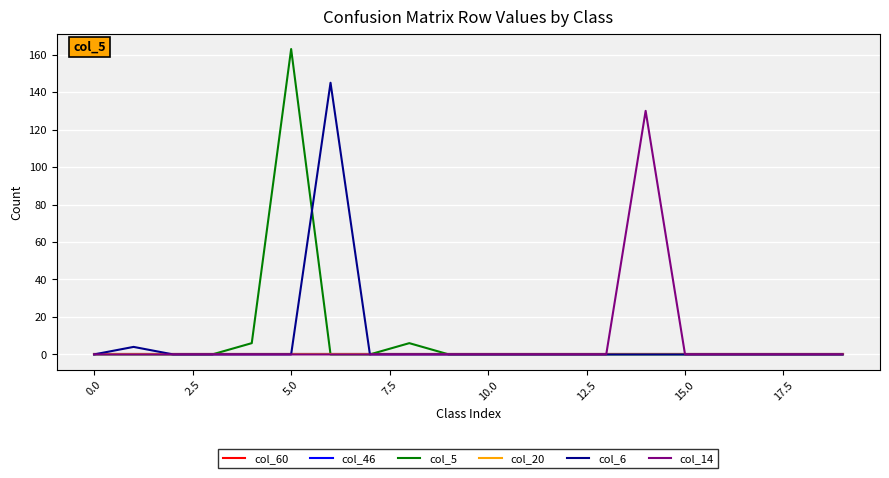

Does the chart display data point markers on the line(s)?

No